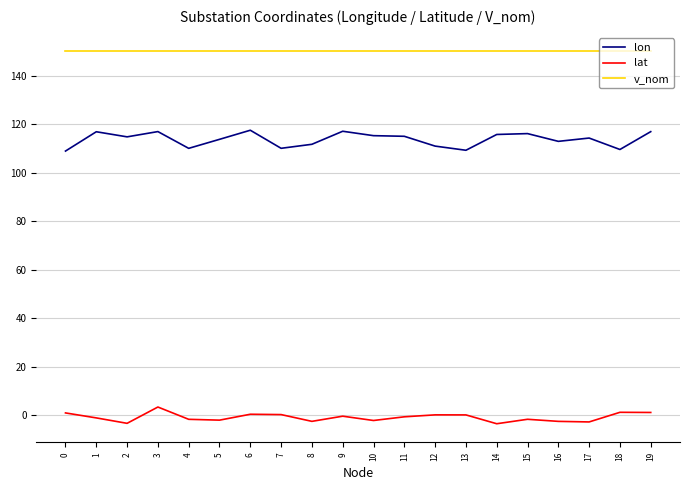

True or false: v_nom and lon cross at least once.

False